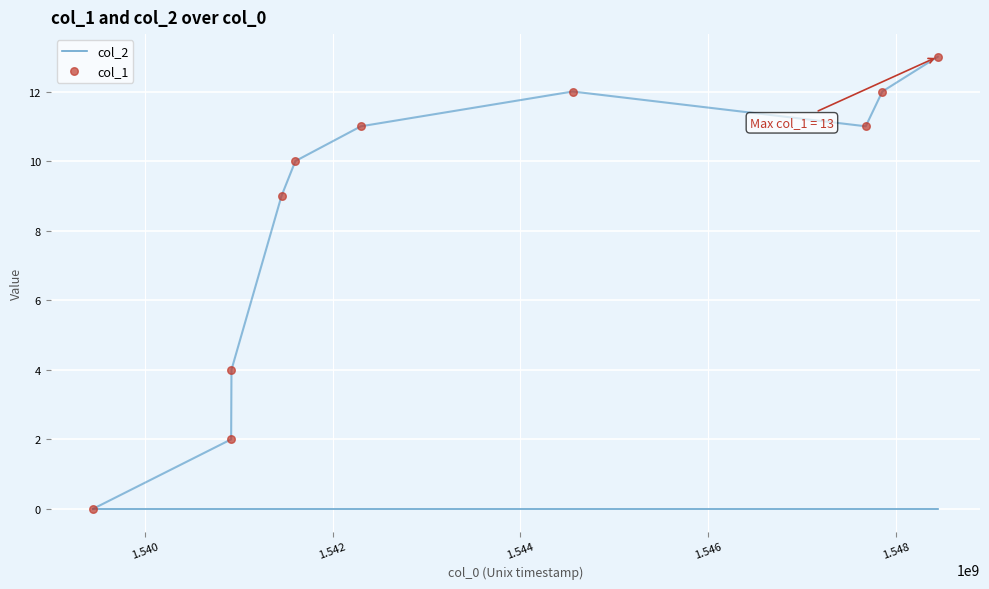

What are all the series names shown in the legend?

col_2, col_1